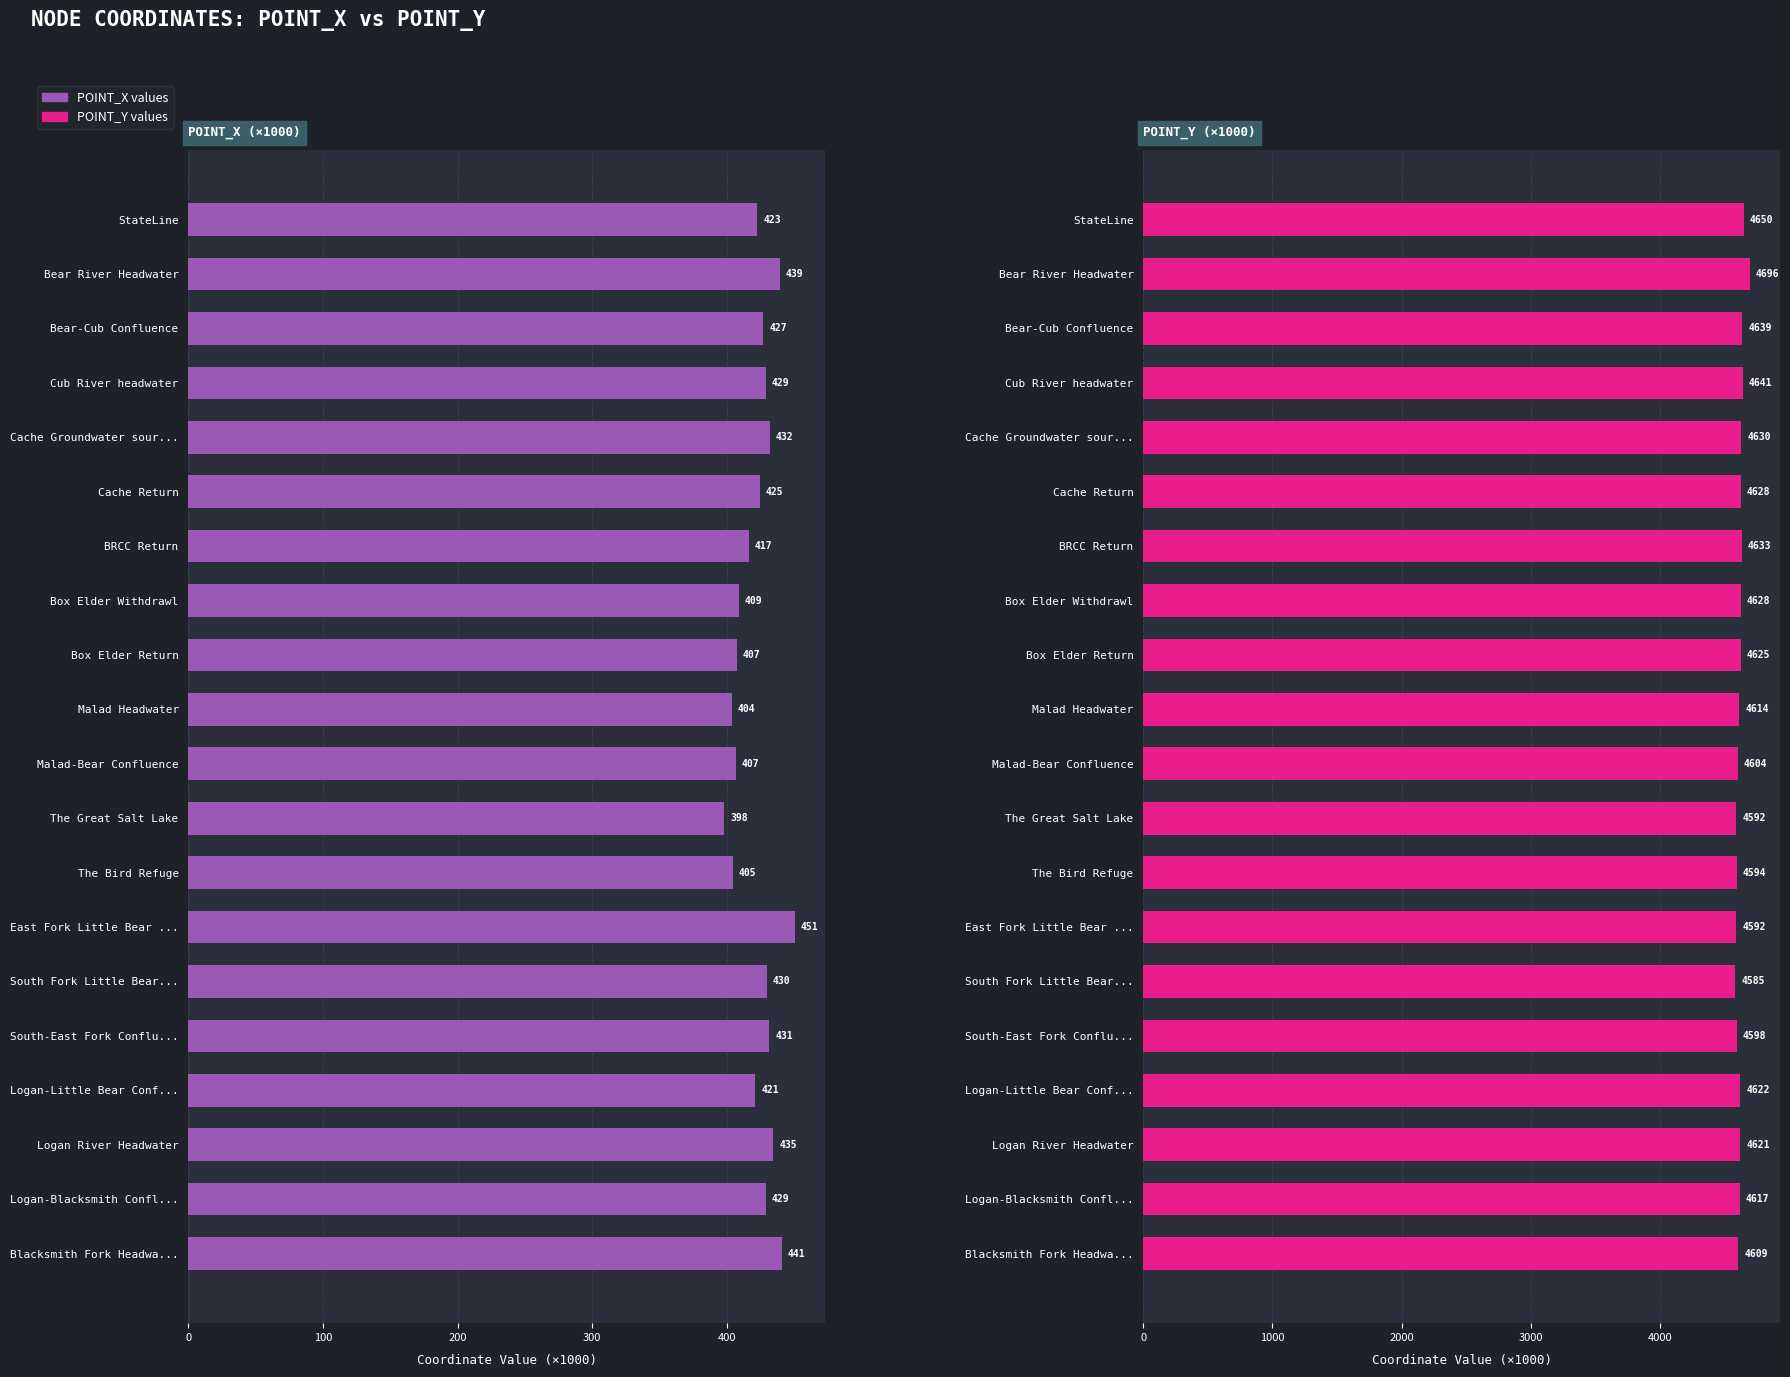

What is the maximum value shown in the chart?

4696.0